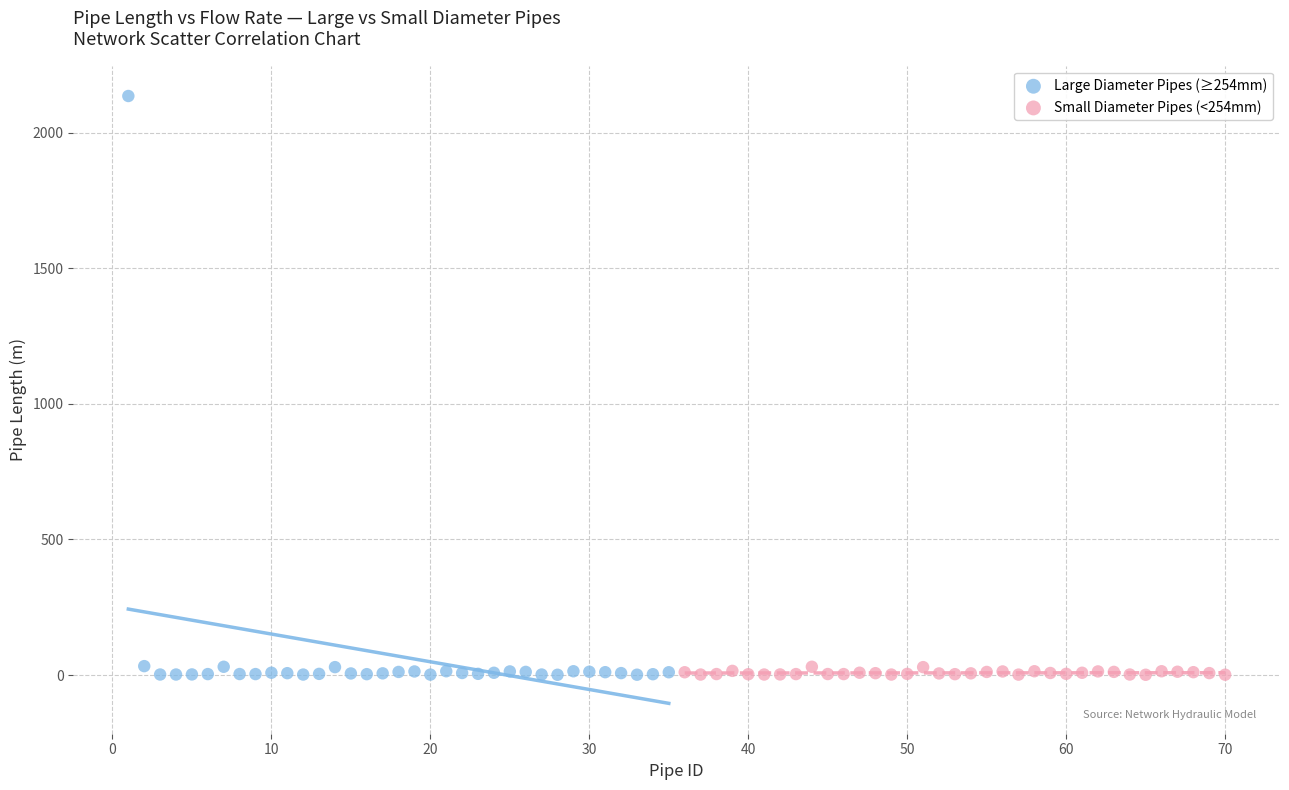

Which series has the widest spread of Y values?

Large Diameter Pipes (≥254mm)